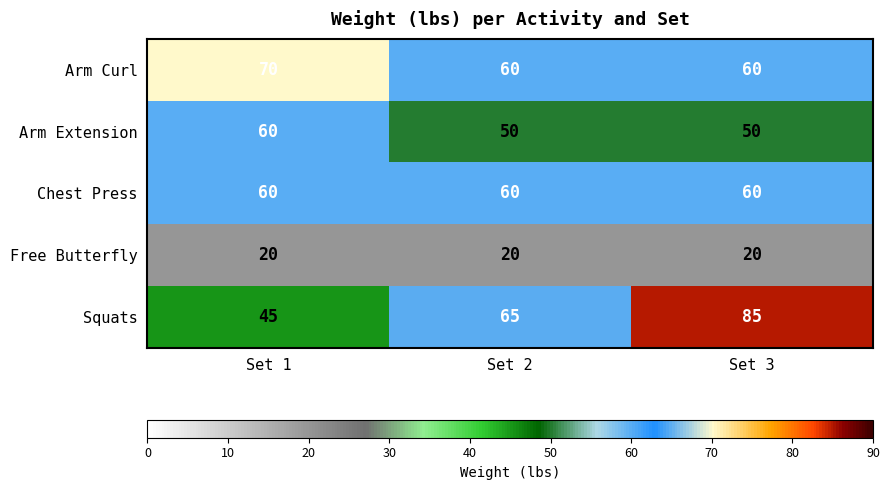

At which category is the sum across all series the highest?

Set 3